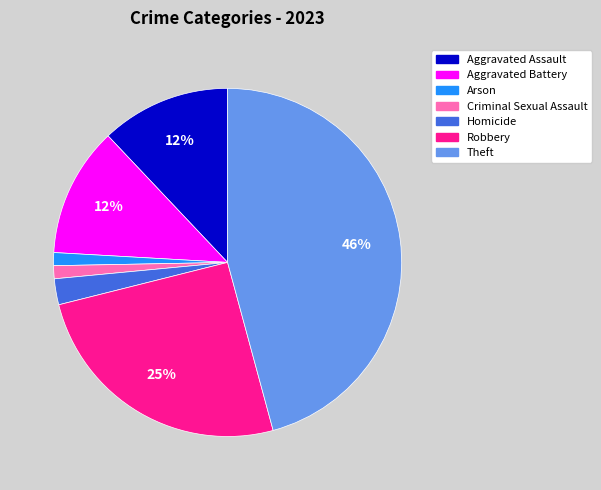

To the nearest percent, what is the difference between the largest and smallest slice percentages?

45%